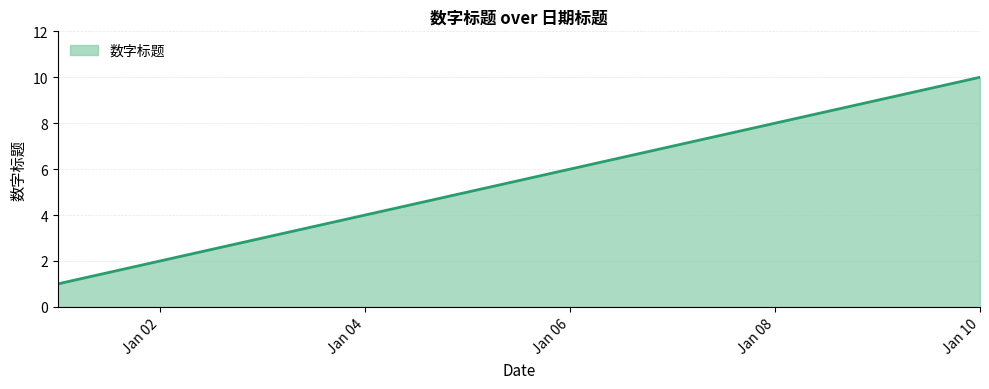

What is the greatest value displayed?

10